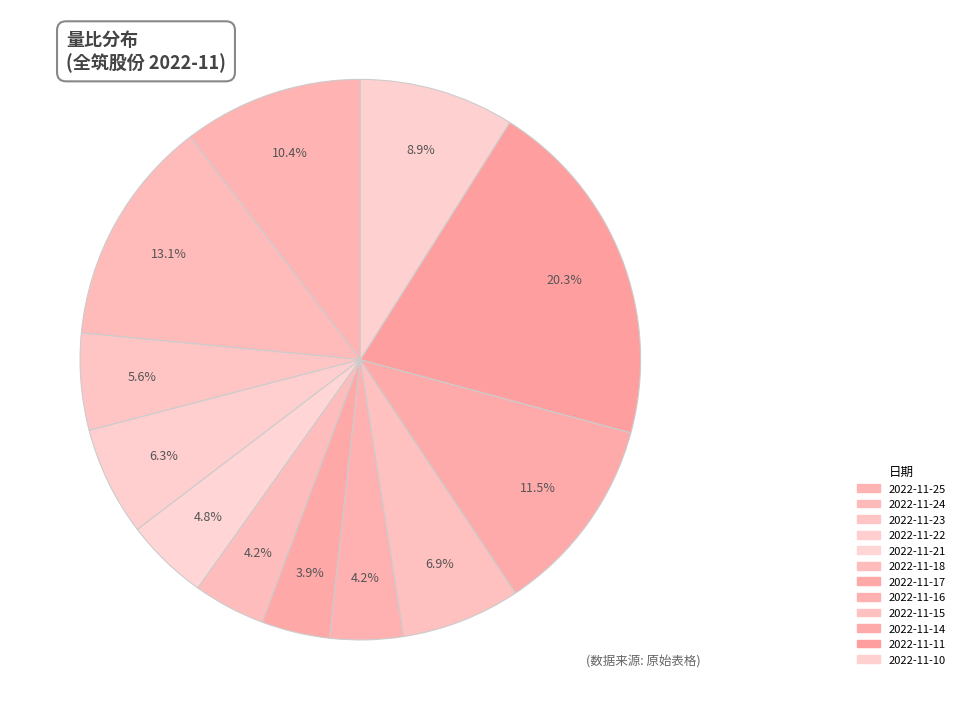

What is the total percentage of 2022-11-24 and 2022-11-18?

17.3%